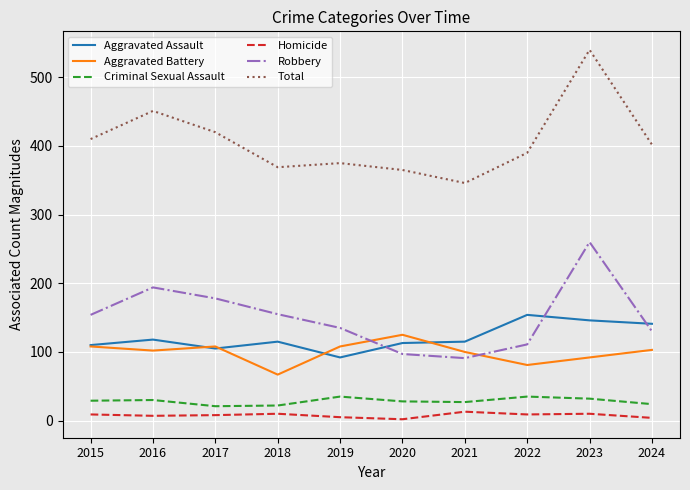

The Robbery series shows 37 at 2022. True or false?

False